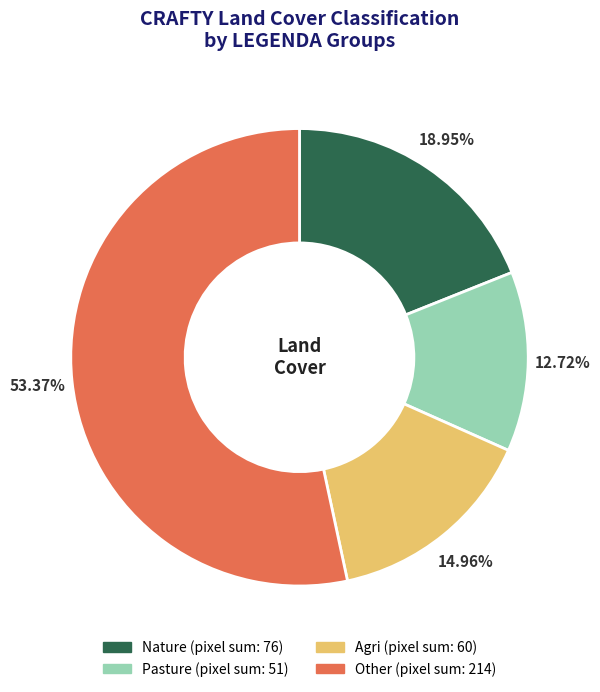

Approximately how many times larger is the value at Agri compared to Other?

0.3